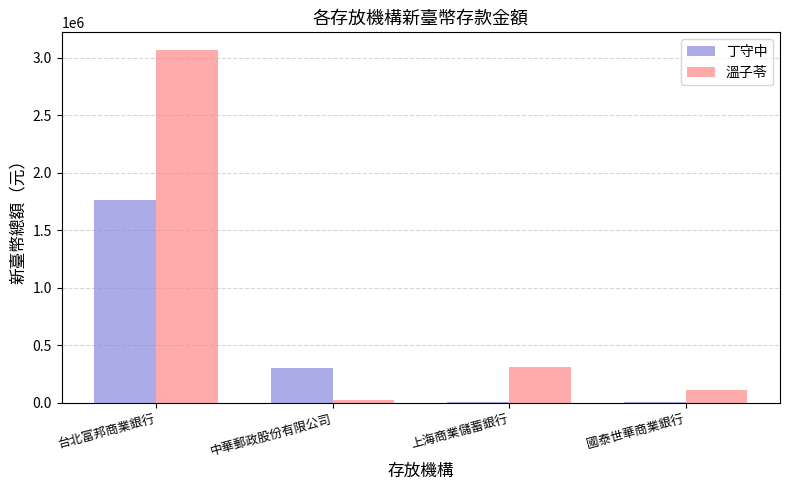

What are all the series names shown in the legend?

丁守中, 溫子苓